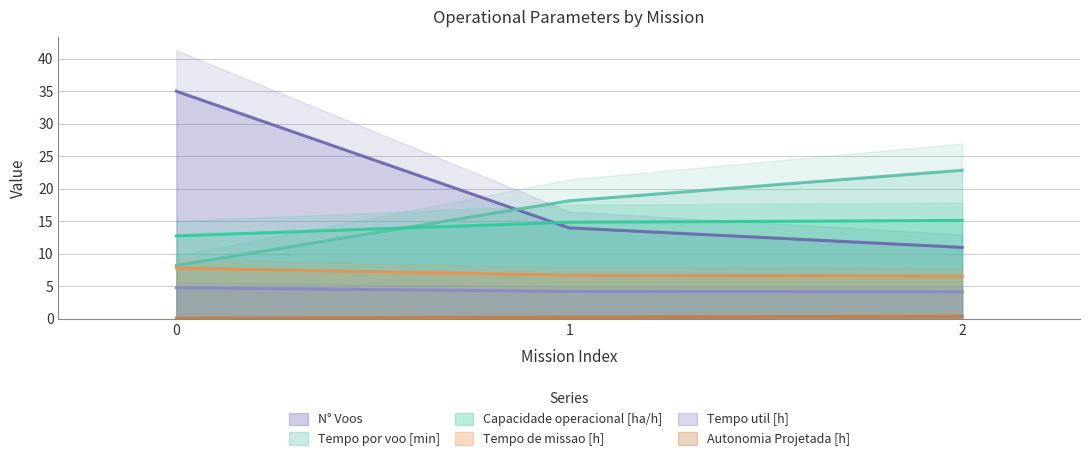

Read the N° Voos value at 2.

11.0